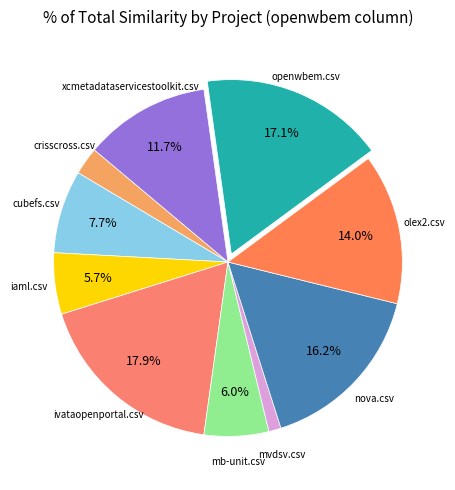

How many slices are in this pie chart?

10